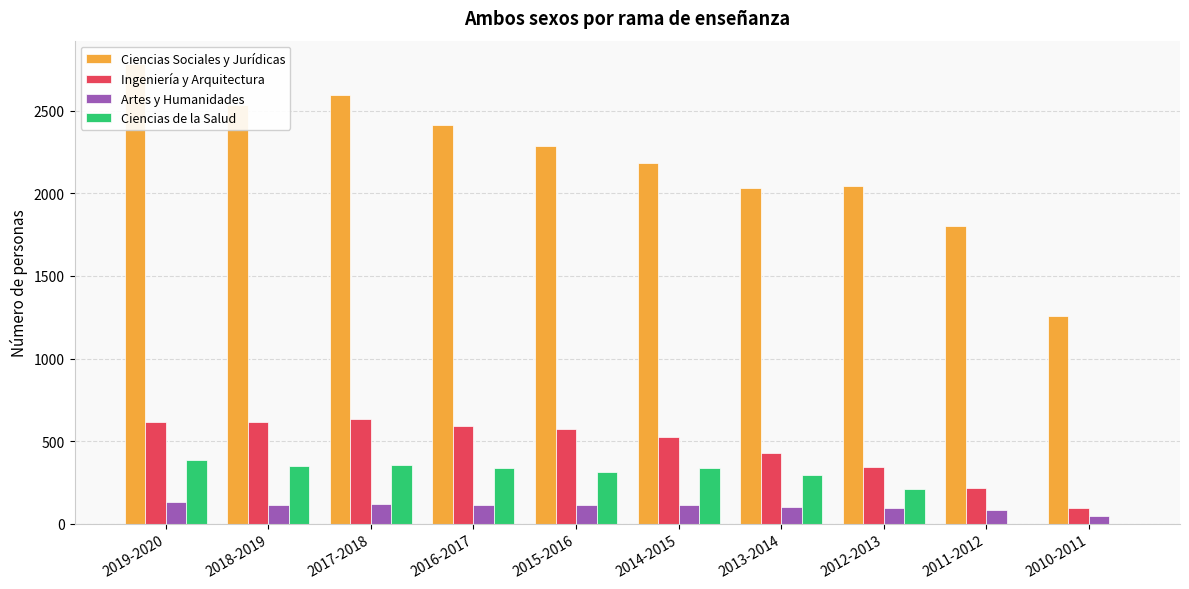

What is the value of the Ingeniería y Arquitectura bar at the 6th from the left?

527